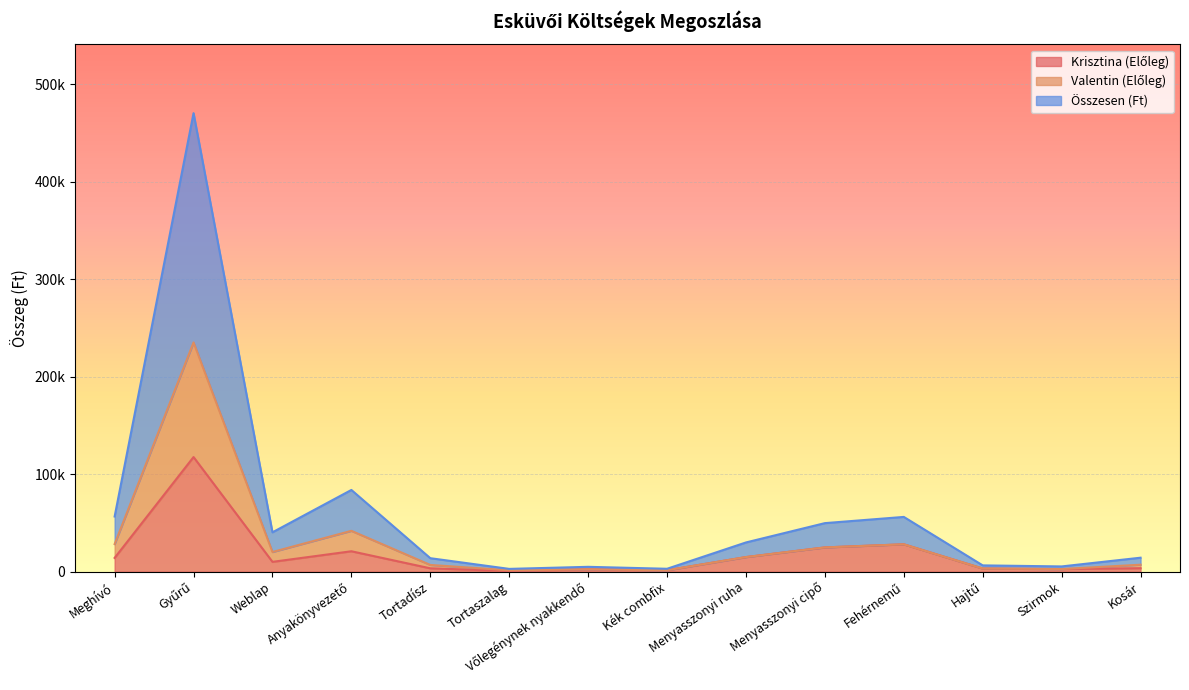

How many data points in Valentin (Előleg) are less than 14995?

7